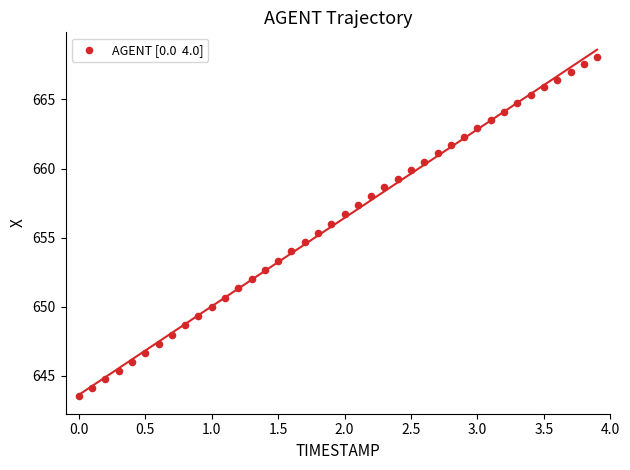

What is the range of X values (max minus min)?

3.9